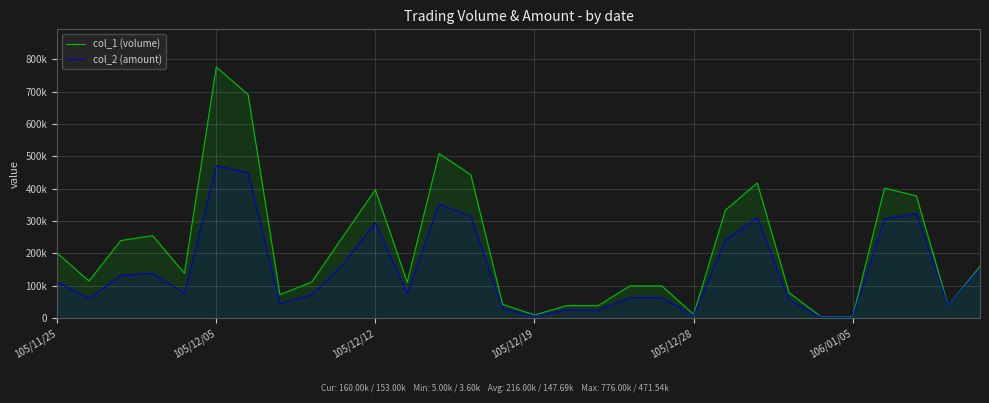

Which series has the widest spread of values?

col_1 (volume)